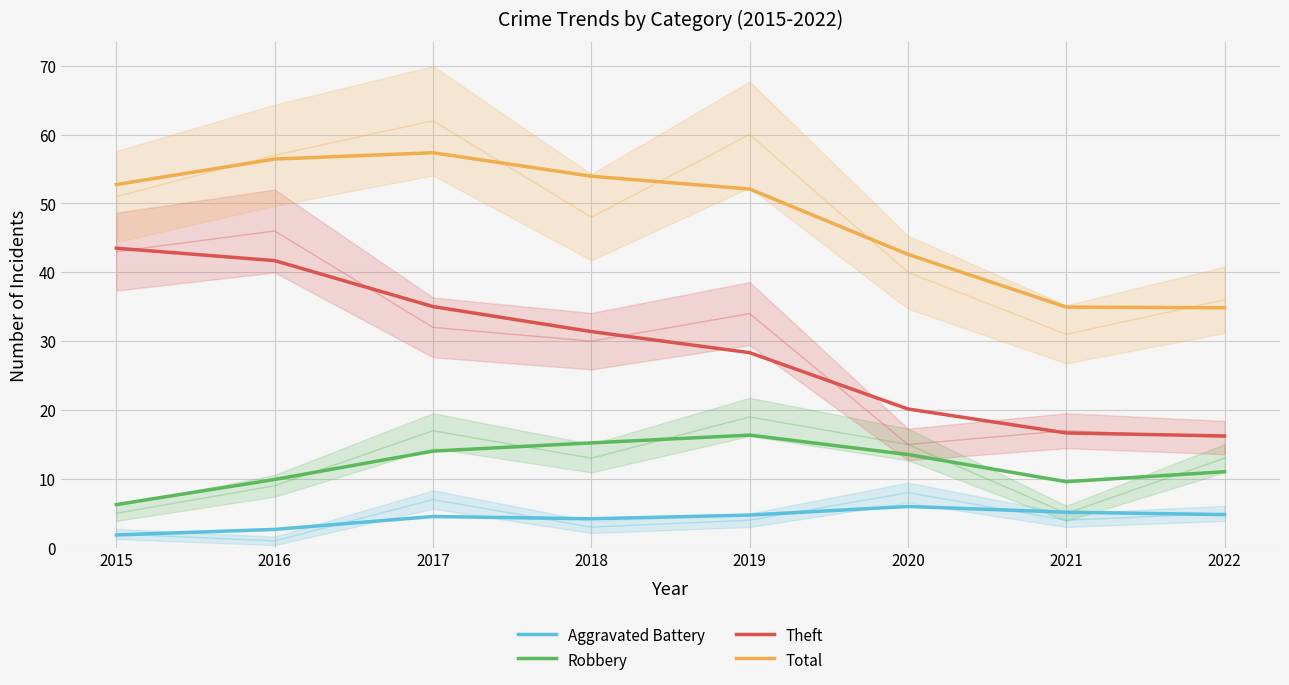

In Aggravated Battery, how many points are higher than both neighbors (excluding endpoints)?

2